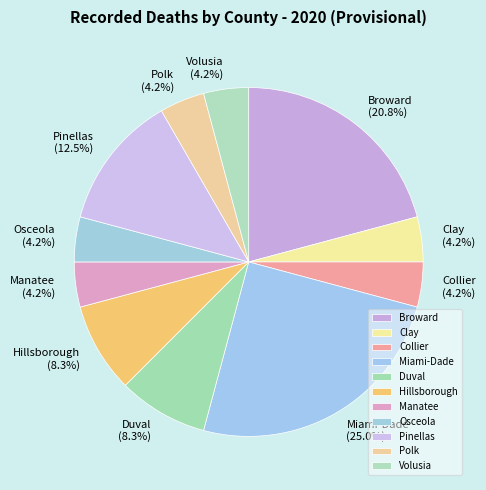

Which category has the biggest portion of the pie?

Miami-Dade